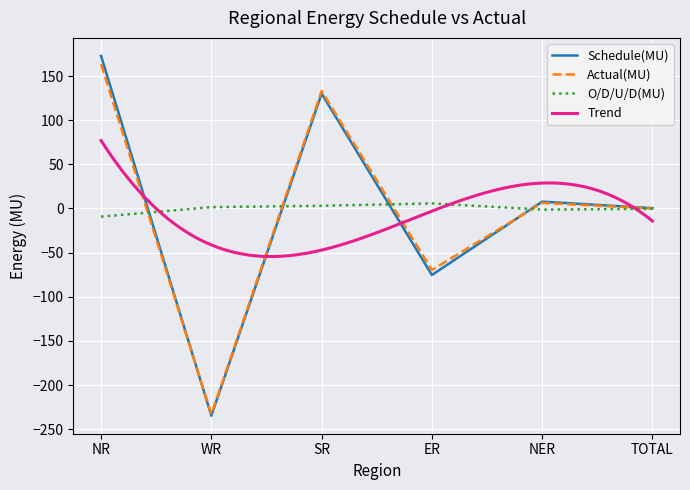

What is the label of the 3rd point from the right?

ER